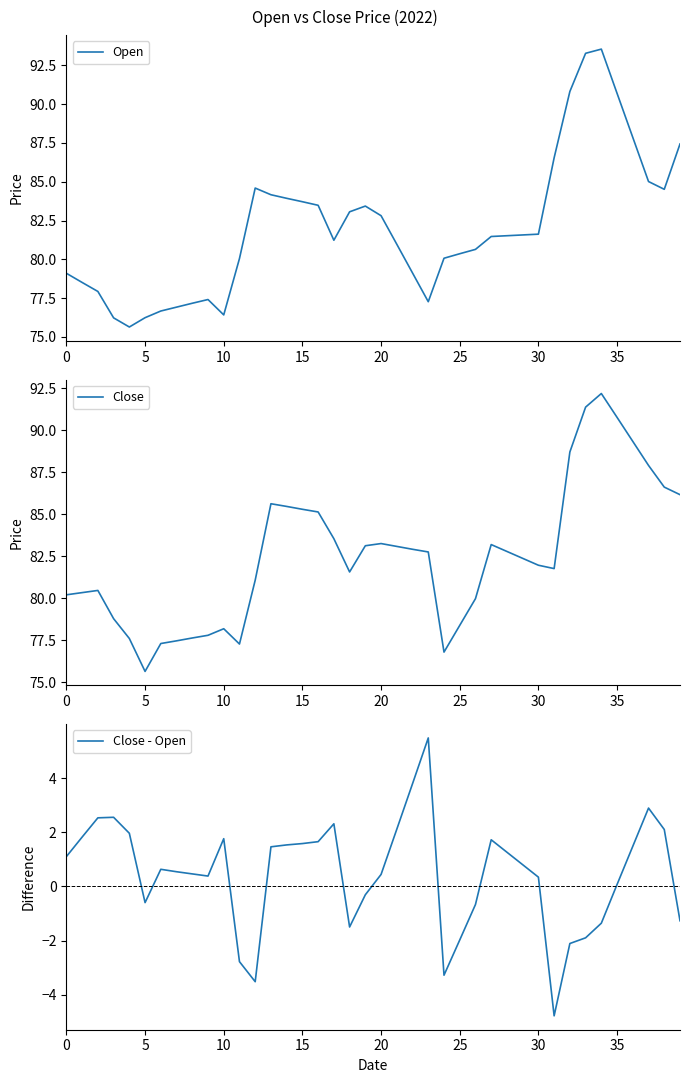

What is the lowest value of the Open series?

75.6